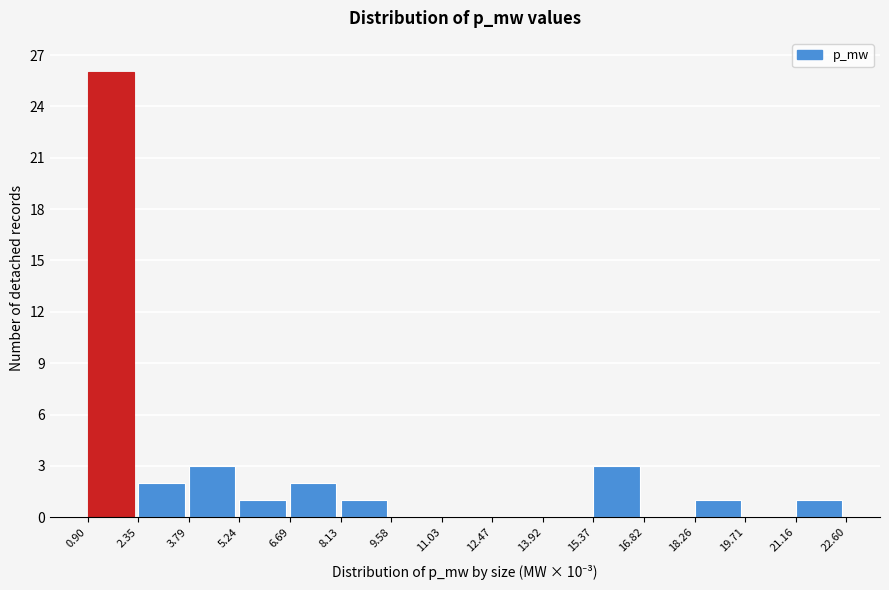

Reading left to right, transcribe all the data shown in this chart.

0.90=26	2.35=2	3.79=3	5.24=1	6.69=2	8.13=1	9.58=0	11.03=0	12.47=0	13.92=0	15.37=3	16.82=0	18.26=1	19.71=0	21.16=1